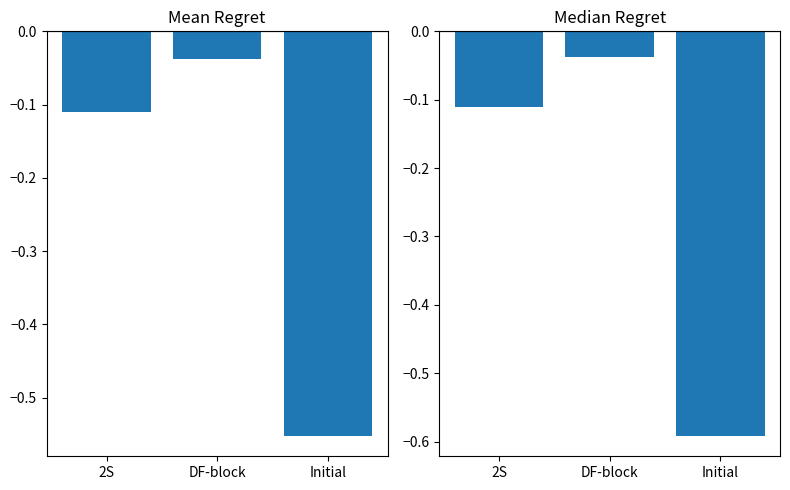

The Mean Regret series shows -0.1 at 2S. True or false?

True